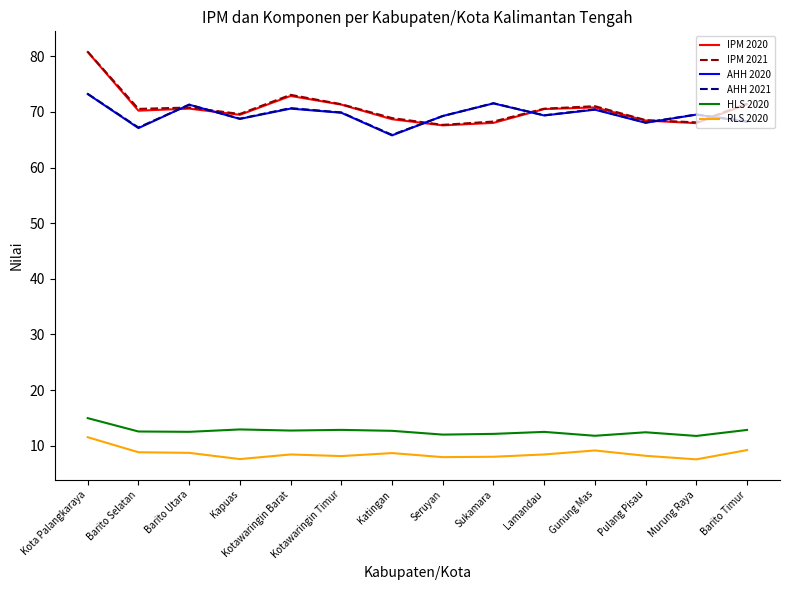

At which category is the sum across all series the highest?

Kota Palangkaraya